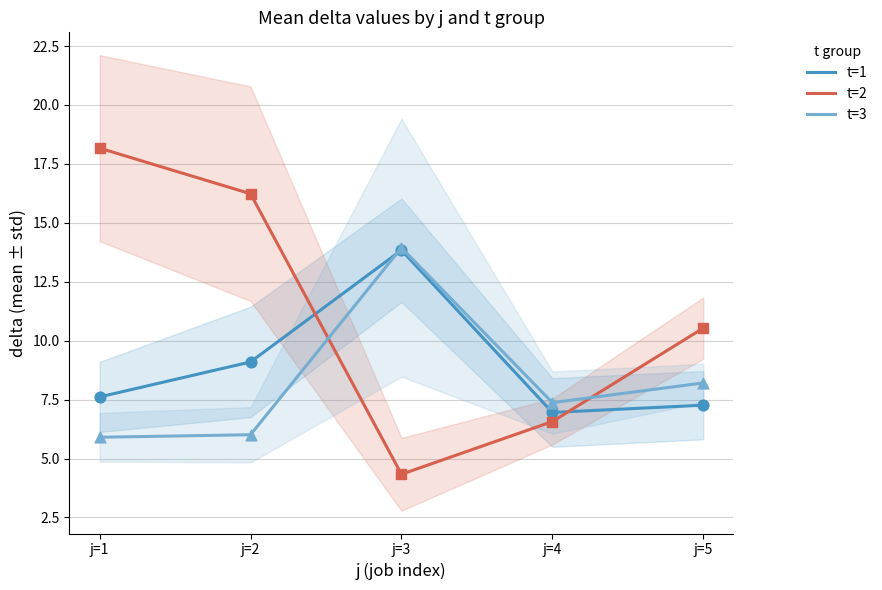

What is the total value across all series at j=3?

32.1